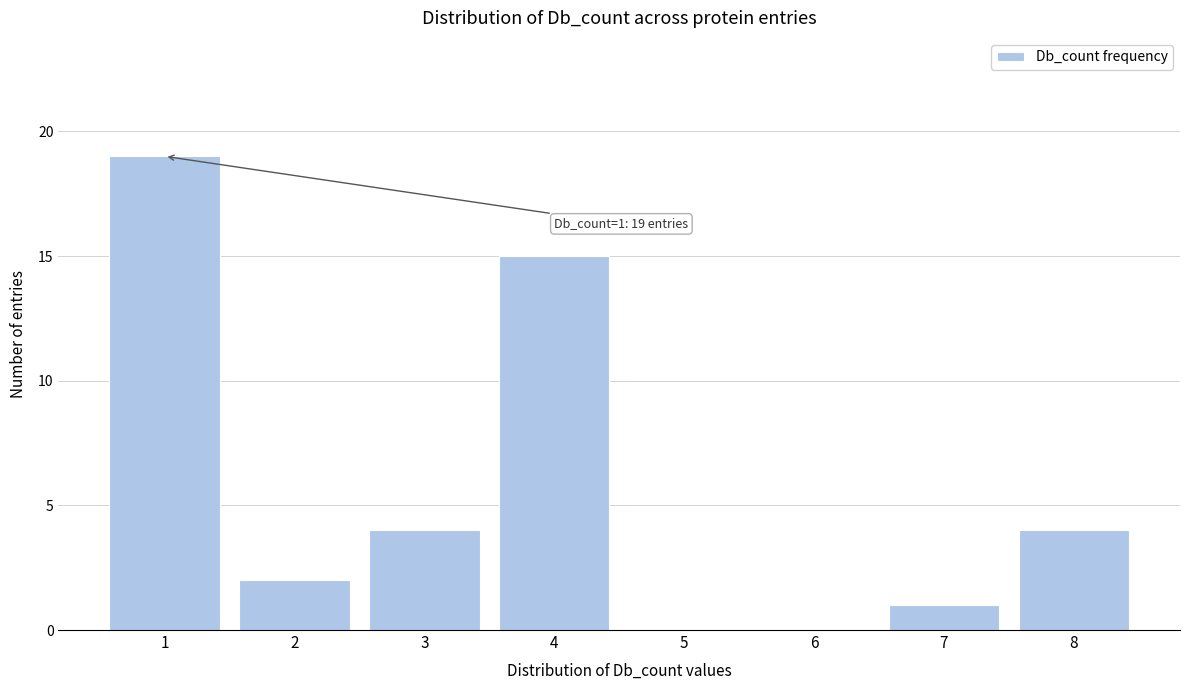

Reading right to left, extract all data points from this chart.

8=4	7=1	6=0	5=0	4=15	3=4	2=2	1=19